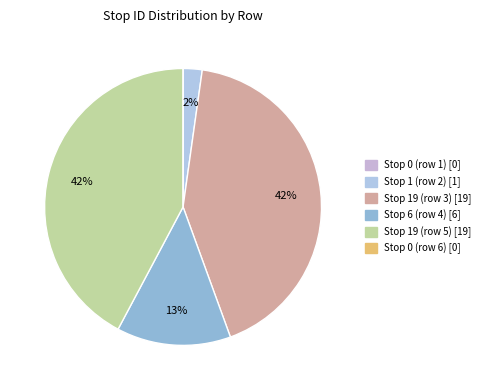

Which category has the biggest portion of the pie?

Stop 19 (row 3)